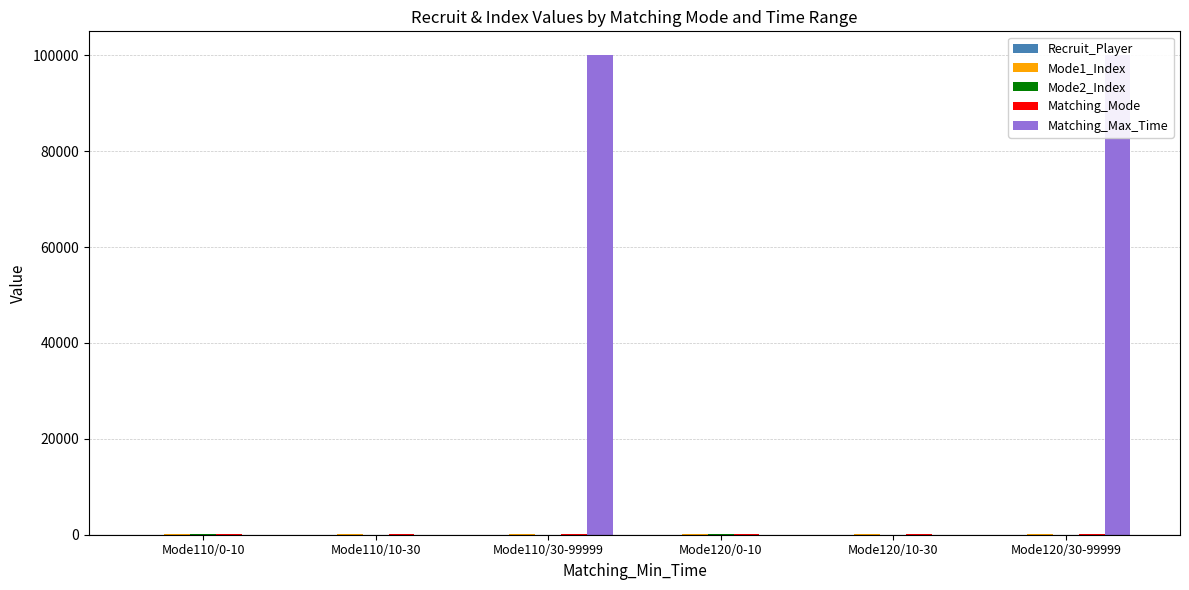

The Matching_Mode series shows 120 at Mode120/0-10. True or false?

True